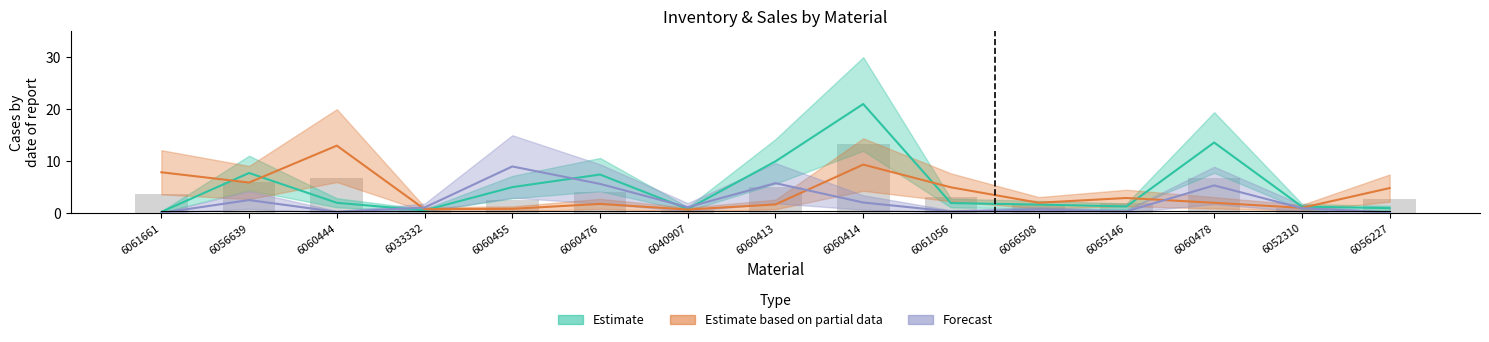

Reading right to left, what are all the values shown in this chart?

TotalInvValue: 6056227=1.0	6052310=1.3	6060478=13.6	6065146=1.3	6066508=1.7	6061056=2.0	6060414=21.0	6060413=10.0	6040907=0.8	6060476=7.4	6060455=5.0	6033332=0.6	6060444=2.0	6056639=7.7	6061661=0.3
POSSales: 6056227=4.8	6052310=1.0	6060478=2.0	6065146=2.9	6066508=2.0	6061056=5.0	6060414=9.4	6060413=1.7	6040907=0.7	6060476=1.8	6060455=0.9	6033332=0.8	6060444=13.0	6056639=5.9	6061661=7.9
OnhandInv: 6056227=0.2	6052310=1.0	6060478=5.4	6065146=0.4	6066508=0.7	6061056=0.4	6060414=2.1	6060413=5.8	6040907=1.2	6060476=5.6	6060455=9.0	6033332=1.1	6060444=0.3	6056639=2.5	6061661=0.1